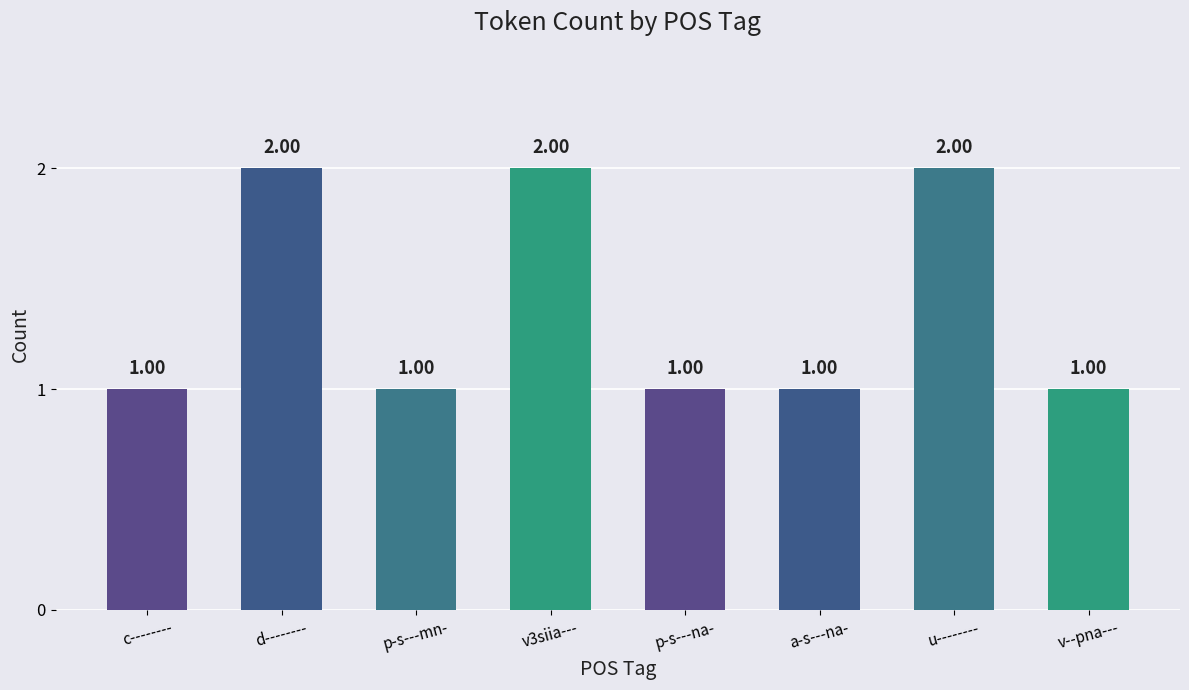

The value at v--pna--- is 2. True or false?

False